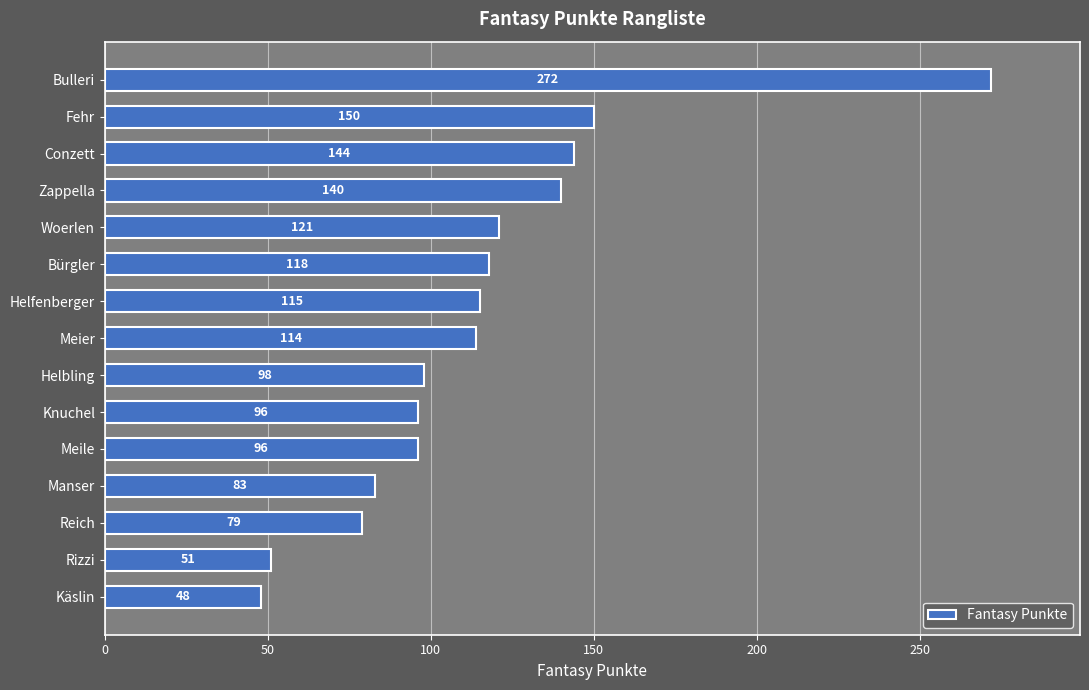

Approximately how many times larger is the value at Reich compared to Fehr?

0.5